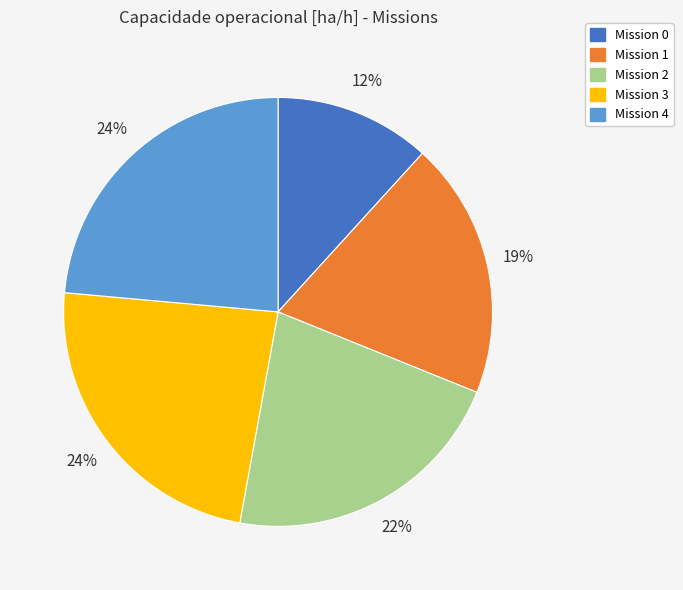

Count the number of slices in the pie.

5